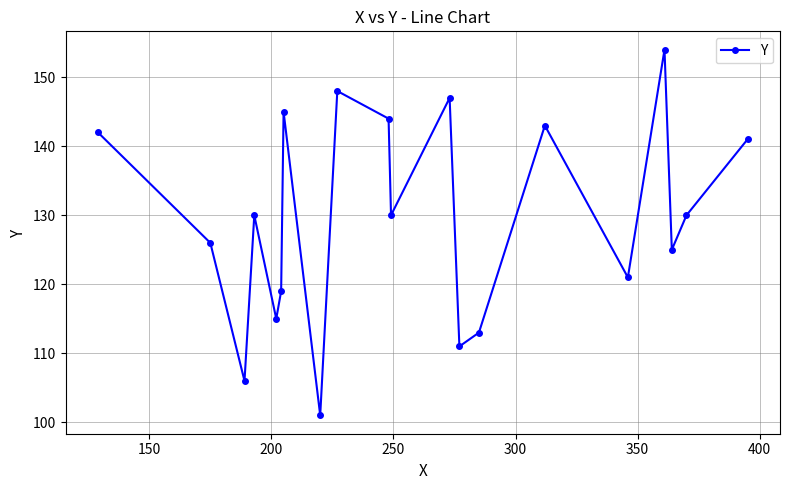

What is the average value?

130